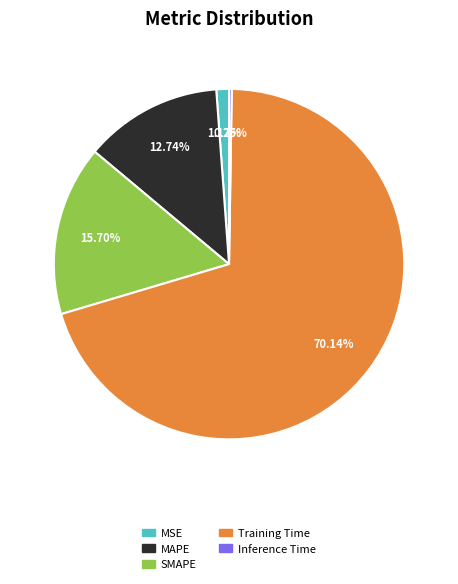

Is the sum of MAPE and Training Time greater than half?

Yes